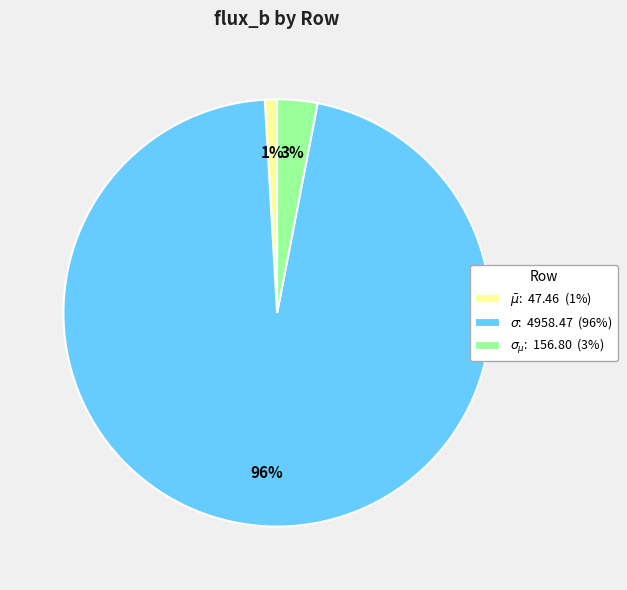

What is the smallest slice in the pie chart?

$\bar\mu$